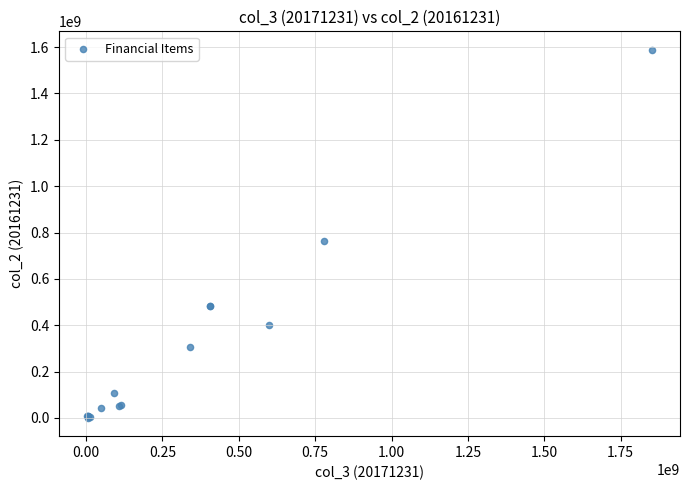

What Y value in the scatter plot is closest to 794746408?

763041849.0